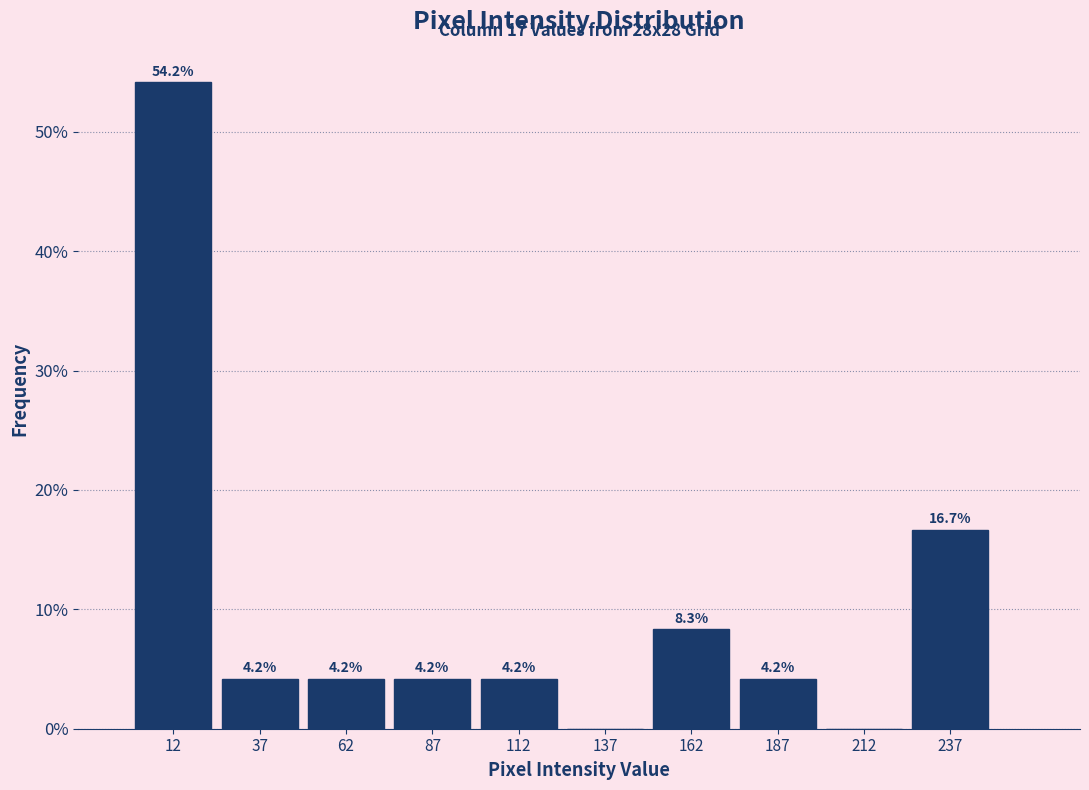

Which range on the x-axis has the tallest bar?

0 to 25